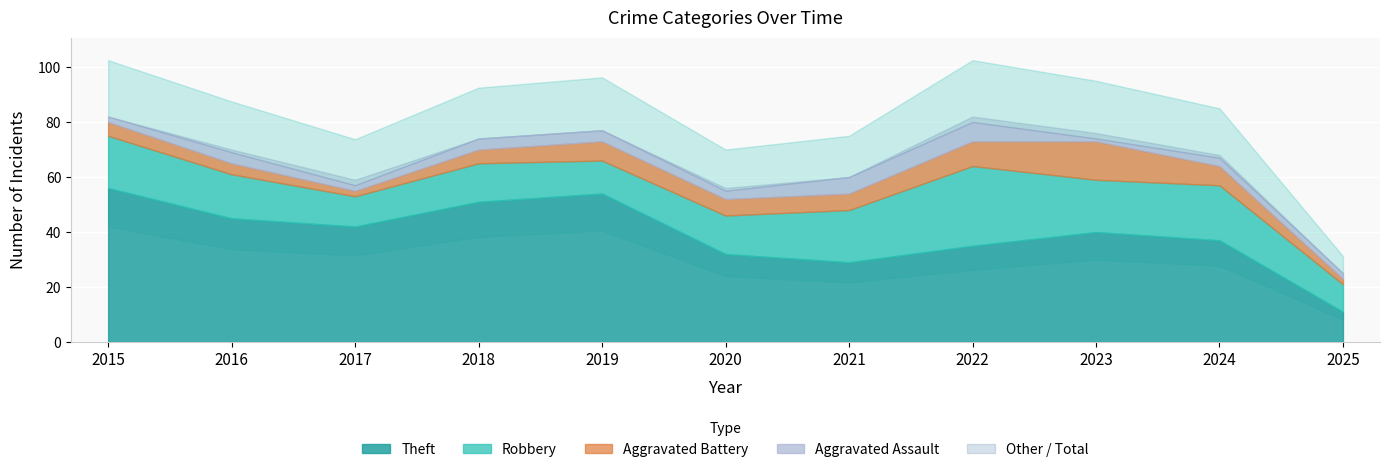

Count the number of categories in the chart.

11